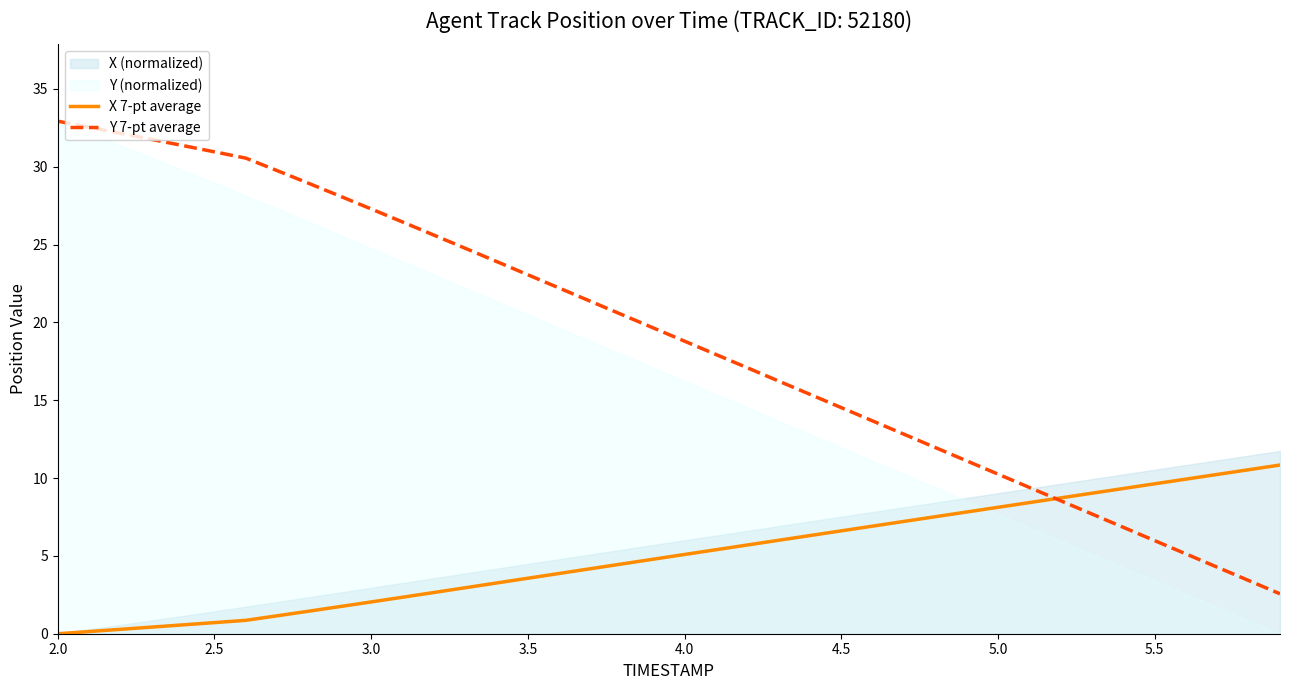

Which category has the highest value in the Y 7-pt average series?

2.0